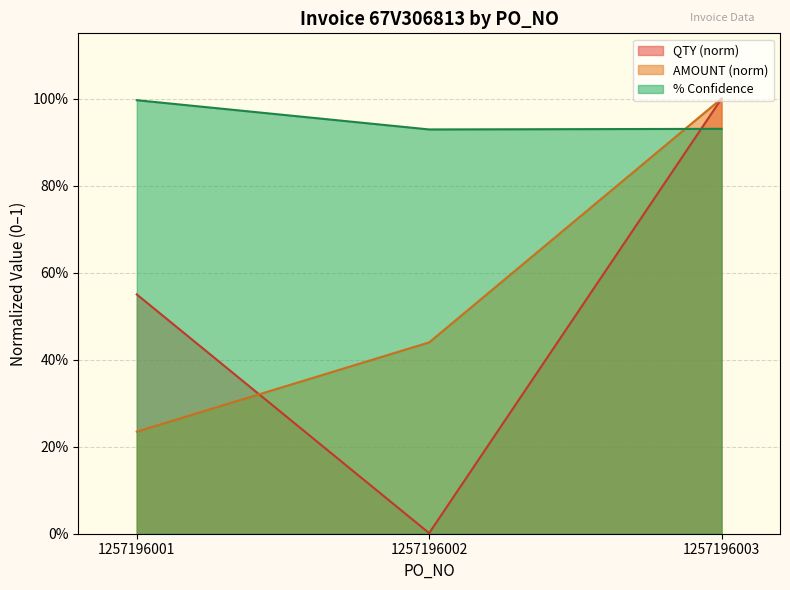

Is the value of % Confidence at 1257196003 greater than the value of QTY at 1257196003?

No